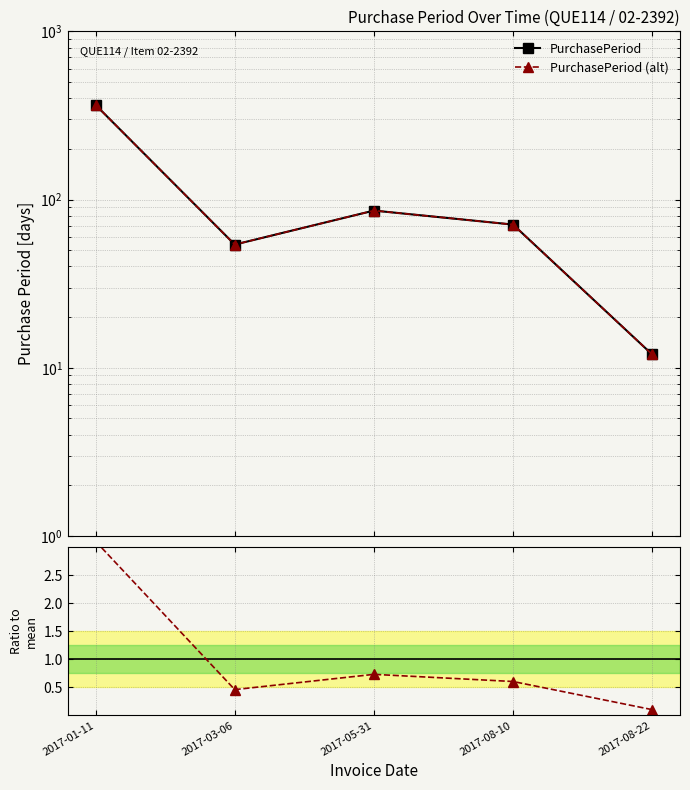

What is the average value of the PurchasePeriod (alt) series?

117.6